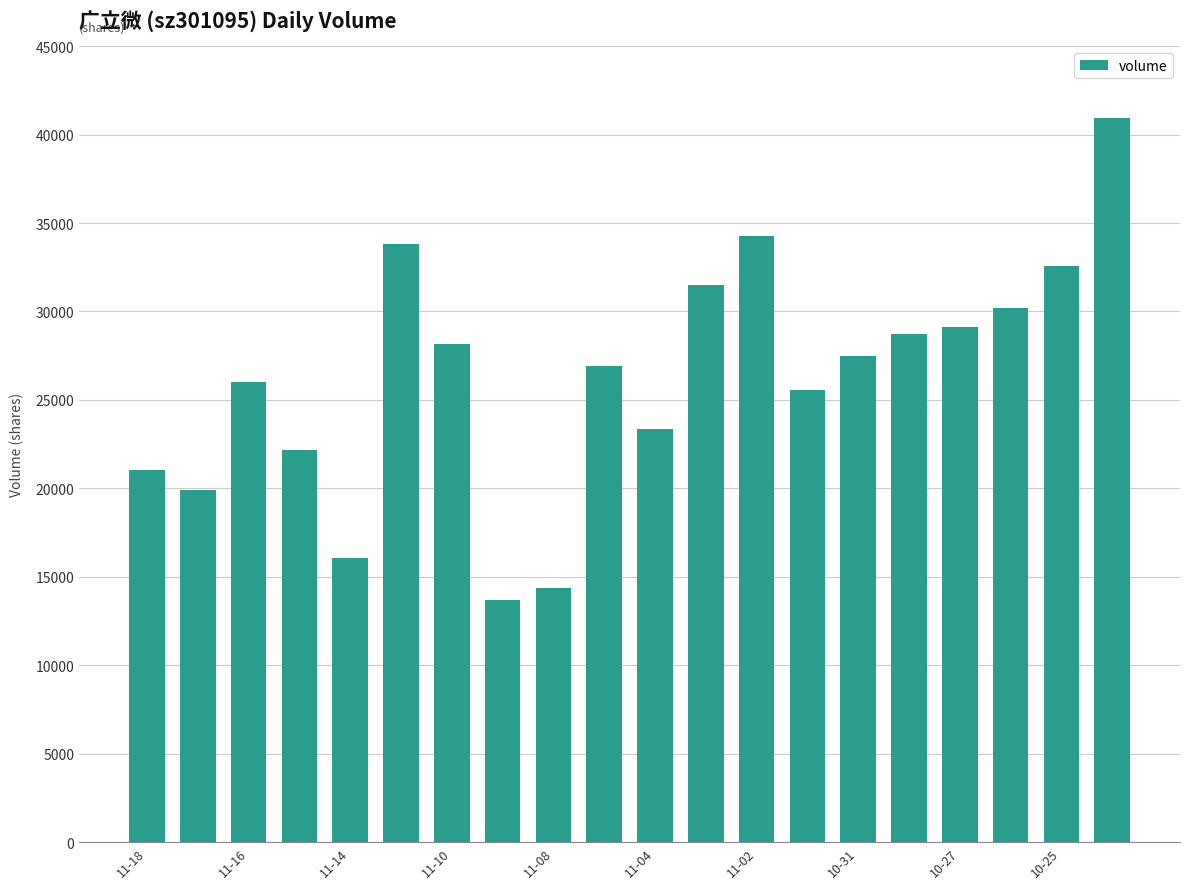

Does the chart contain stacked bars?

No